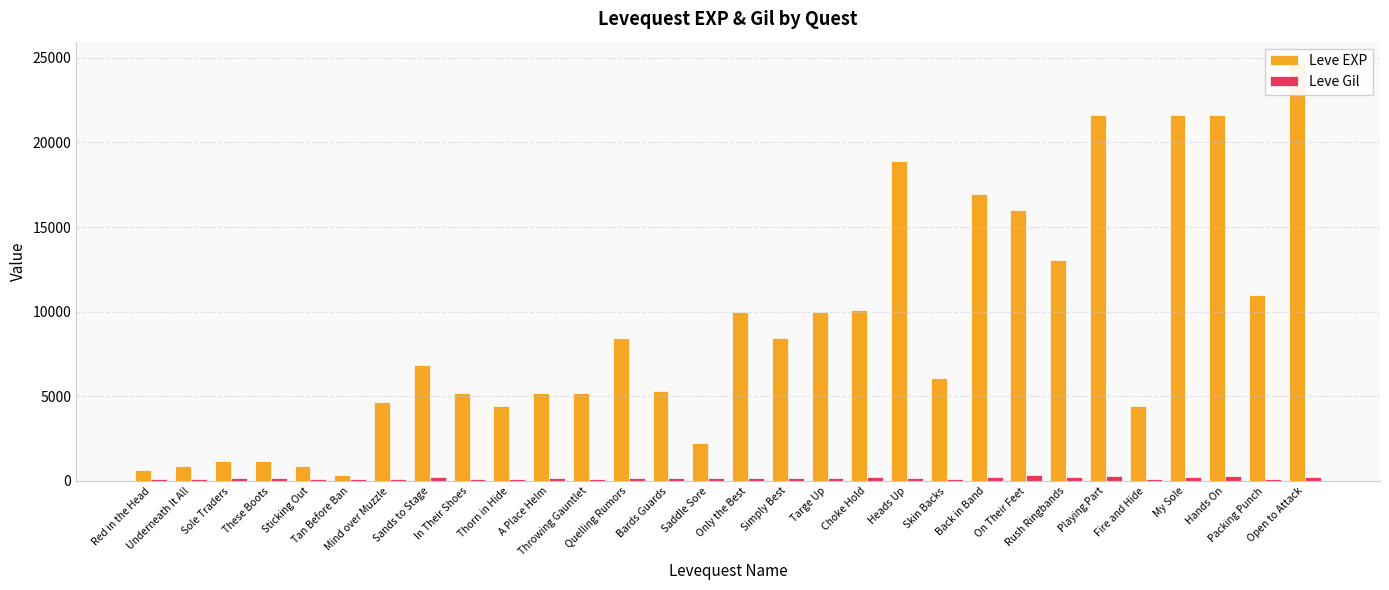

Reading left to right, list all the values displayed in this chart.

Leve EXP: Red in the Head=630	Underneath It All=900	Sole Traders=1160	These Boots=1160	Sticking Out=900	Tan Before Ban=370	Mind over Muzzle=4660	Sands to Stage=6840	In Their Shoes=5220	Thorn in Hide=4410	A Place Helm=5220	Throwing Gauntlet=5220	Quelling Rumors=8430	Bards Guards=5330	Saddle Sore=2230	Only the Best=9990	Simply Best=8430	Targe Up=9990	Choke Hold=10100	Heads Up=18910	Skin Backs=6110	Back in Band=16920	On Their Feet=15980	Rush Ringbands=13040	Playing Part=21600	Fire and Hide=4440	My Sole=21600	Hands On=21600	Packing Punch=10970	Open to Attack=24710
Leve Gil: Red in the Head=112	Underneath It All=112	Sole Traders=160	These Boots=160	Sticking Out=112	Tan Before Ban=112	Mind over Muzzle=140	Sands to Stage=224	In Their Shoes=140	Thorn in Hide=140	A Place Helm=170	Throwing Gauntlet=140	Quelling Rumors=172	Bards Guards=170	Saddle Sore=170	Only the Best=170	Simply Best=172	Targe Up=170	Choke Hold=226	Heads Up=174	Skin Backs=110	Back in Band=230	On Their Feet=343	Rush Ringbands=230	Playing Part=295	Fire and Hide=107	My Sole=232	Hands On=295	Packing Punch=108	Open to Attack=248